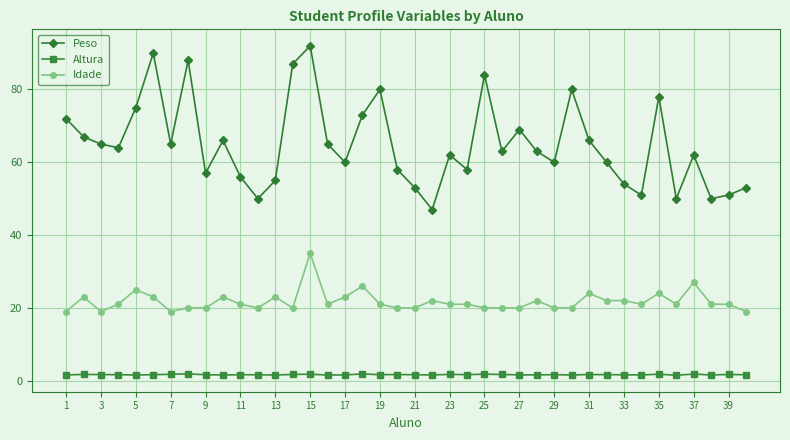

What is the difference between the second highest and second lowest values in the Idade series?

8.0